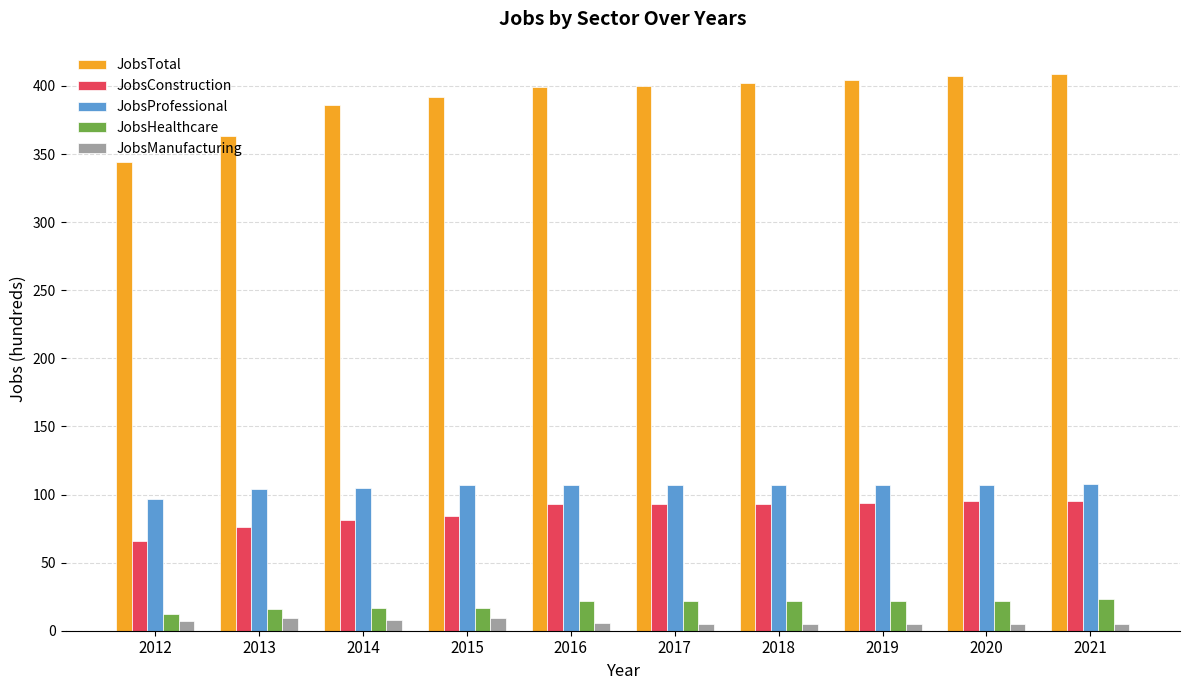

Which series has the widest spread of values?

JobsTotal